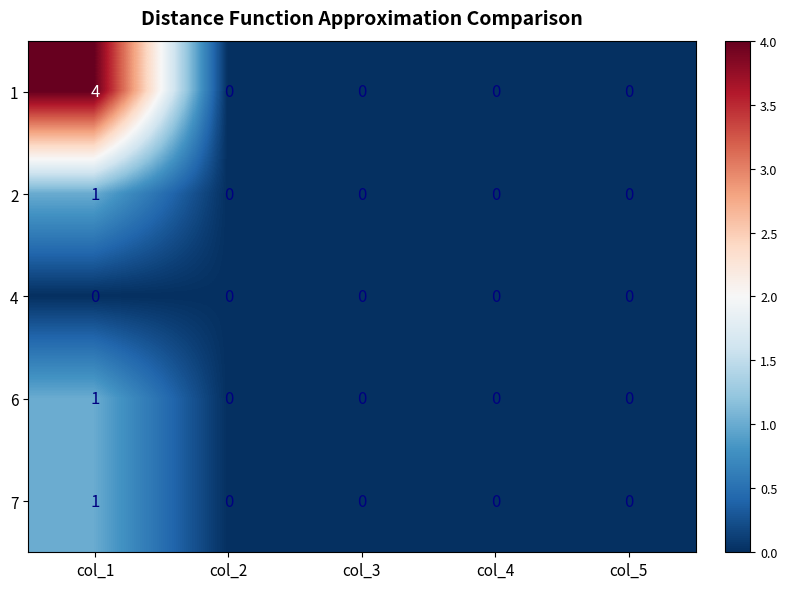

What is the spread (max minus min) of values at col_1?

4